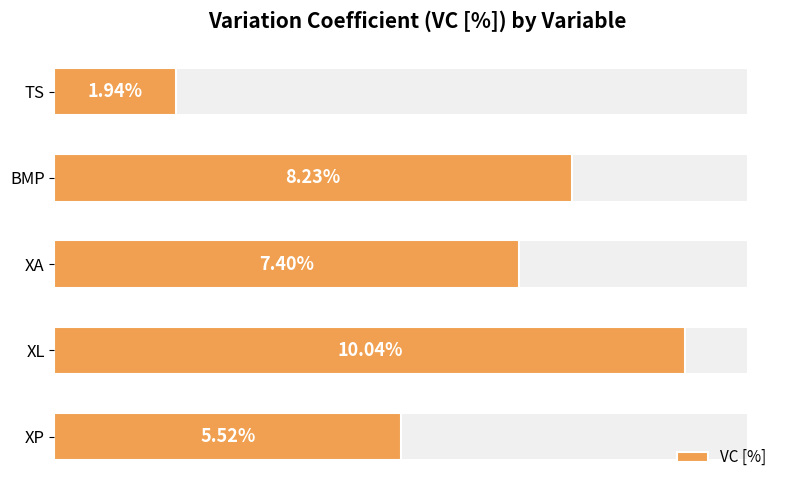

What is the value of the 5th bar from the left?

1.9